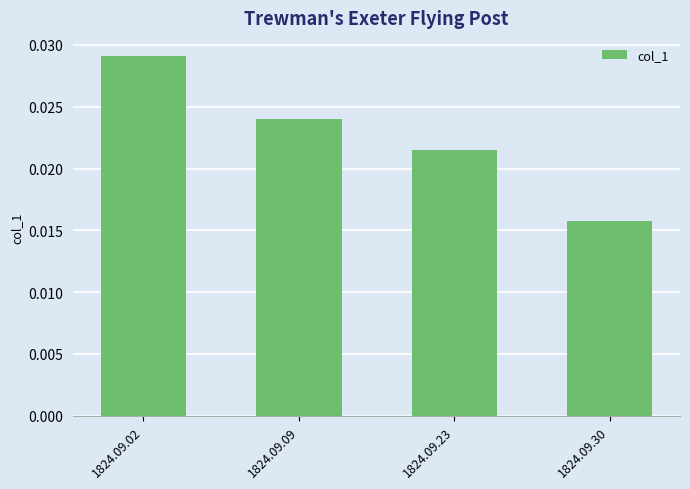

List the labels in order of value, largest first.

1824.09.02, 1824.09.09, 1824.09.23, 1824.09.30